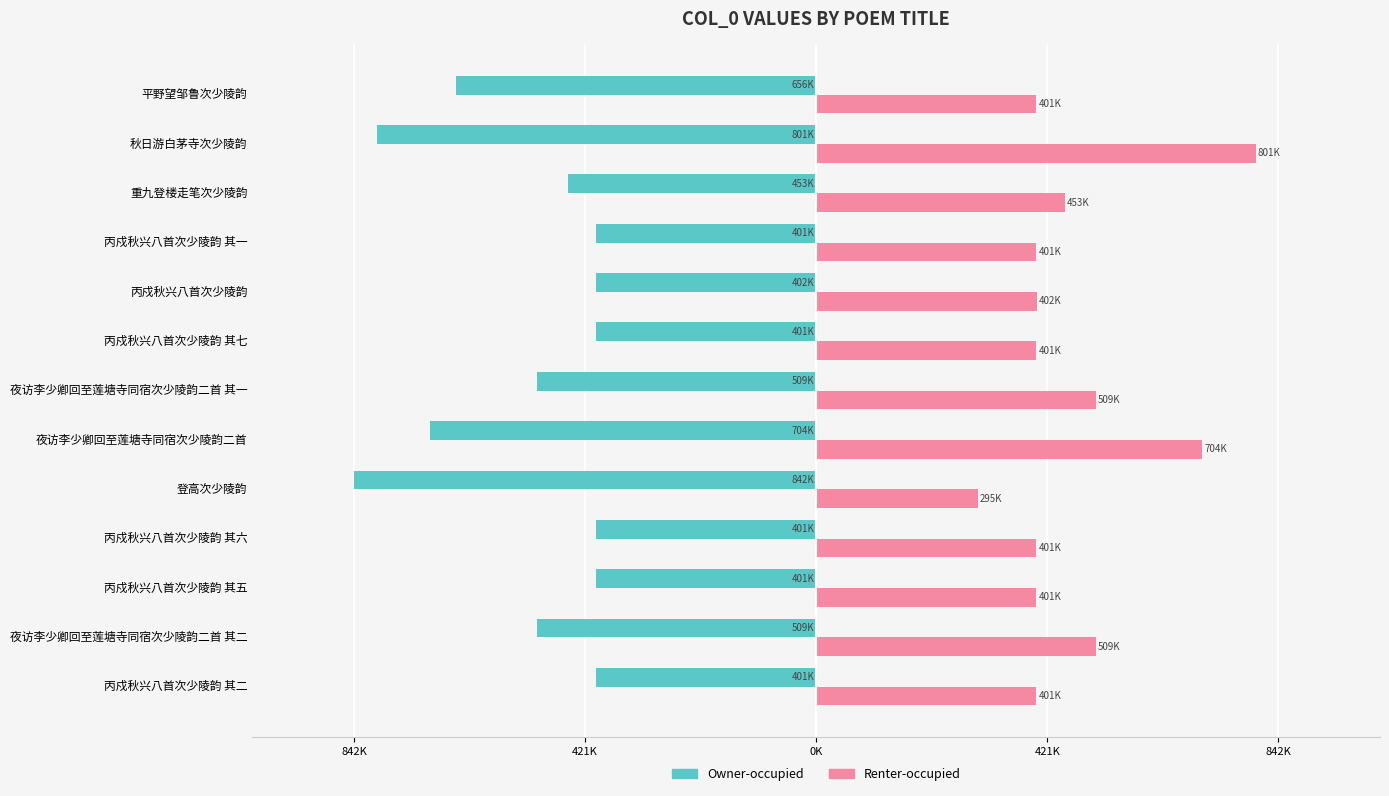

Reading left to right, list all the values displayed in this chart.

Owner-occupied: -401293	-509138	-401296	-401297	-842476	-703987	-509137	-401298	-401942	-401292	-453425	-800877	-656198
Renter-occupied: 401293	509138	401296	401297	294825	703987	509137	401298	401942	401292	453425	800877	401295